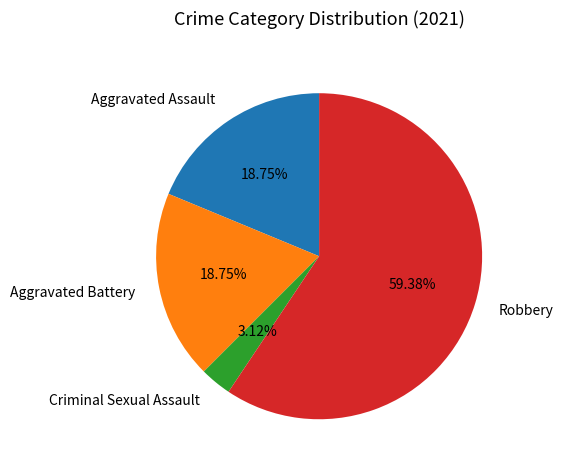

What percentage is the Criminal Sexual Assault slice, to the nearest percent?

3%